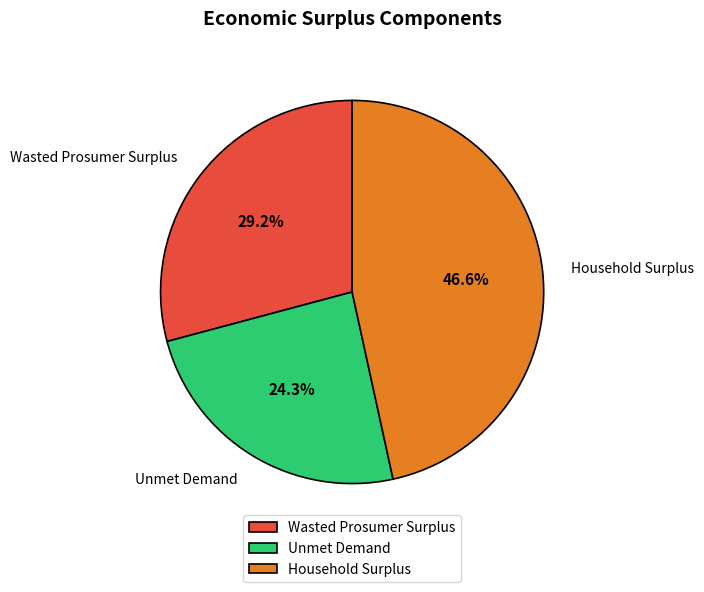

Rank the categories by value from highest to lowest.

Household Surplus, Wasted Prosumer Surplus, Unmet Demand